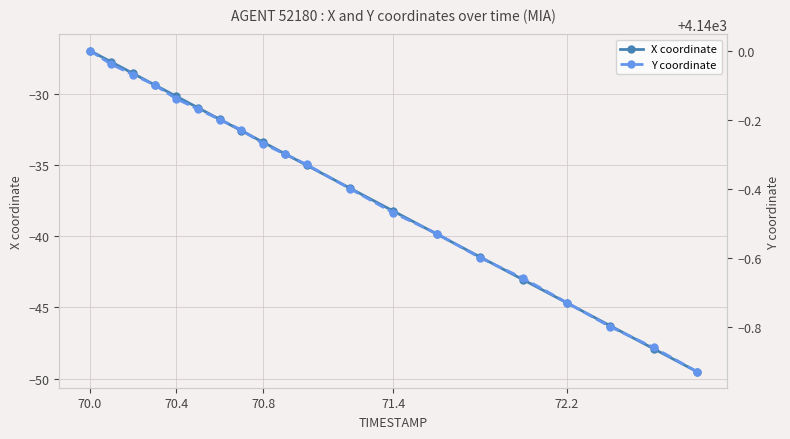

What are all the series names shown in the legend?

X coordinate, Y coordinate